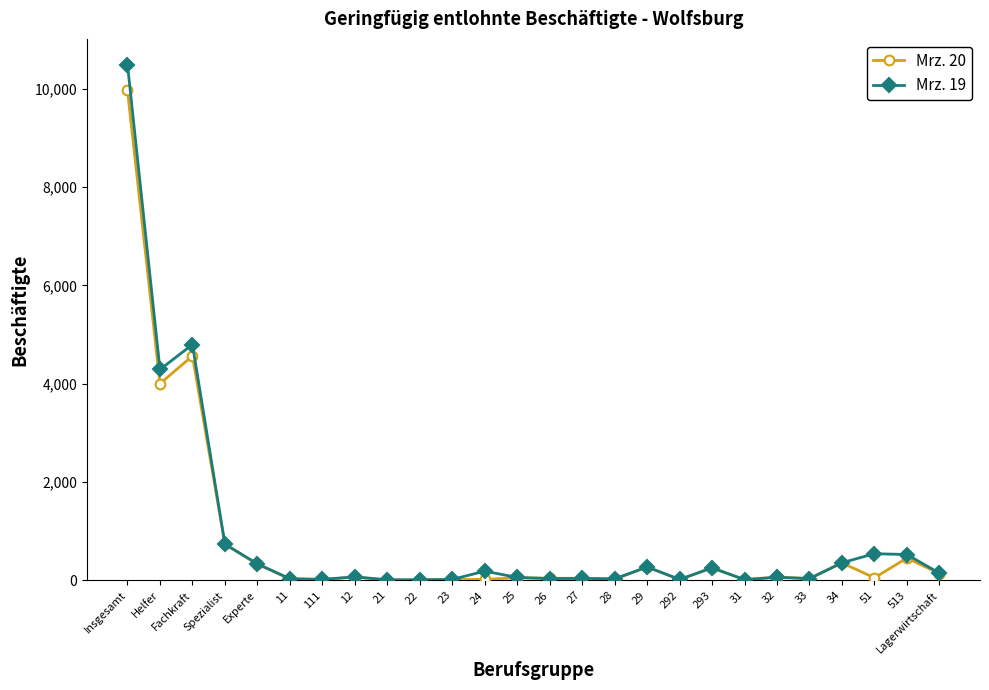

At how many categories does at least one series exceed 9240?

1